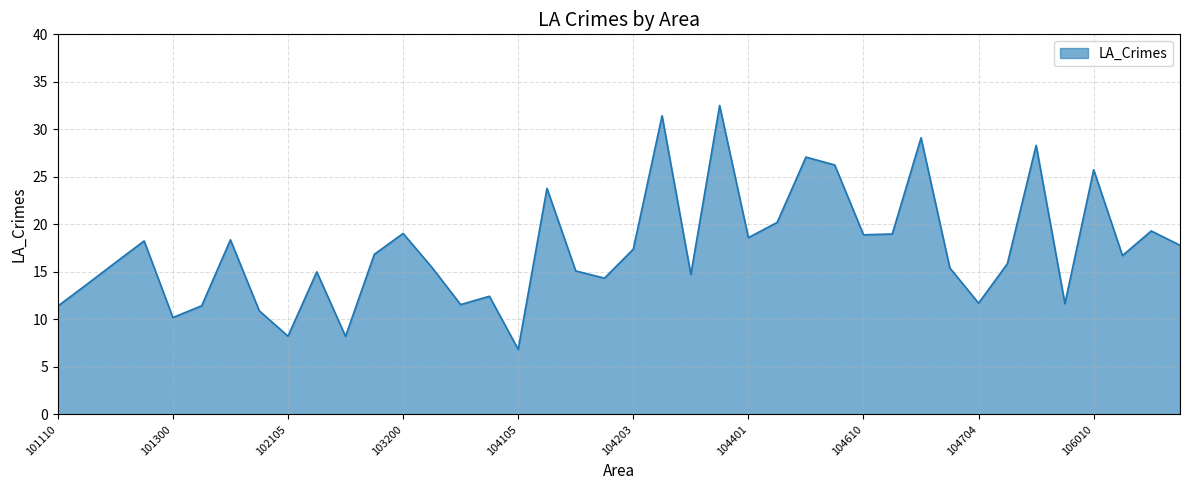

What is the minimum value shown in the chart?

6.9